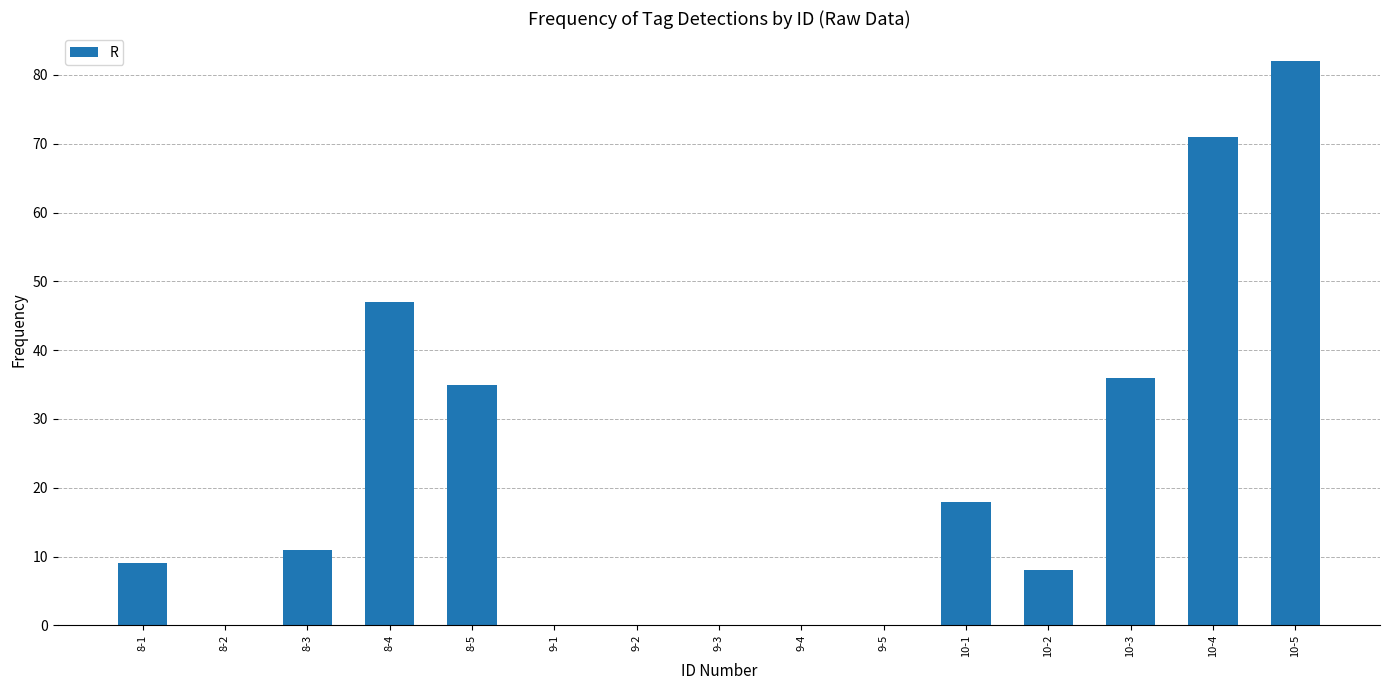

What is the sum of all values?

317